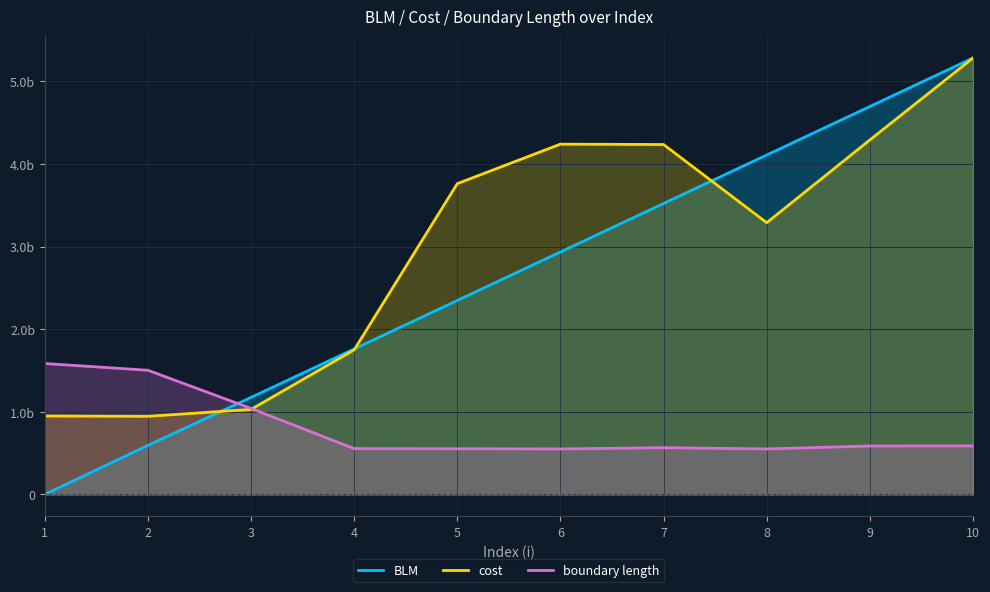

Read the boundary length value at 9.

586063739.0